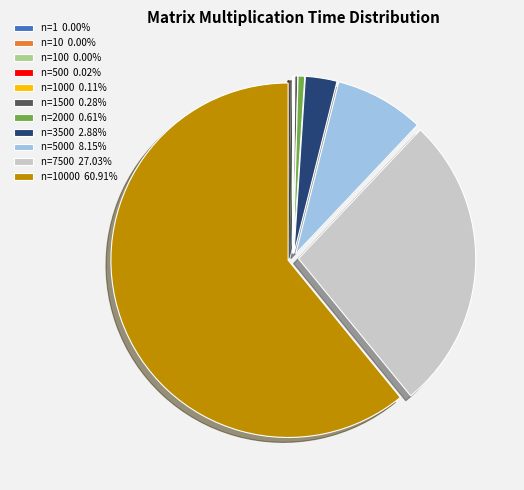

Is there a majority slice in this chart?

Yes